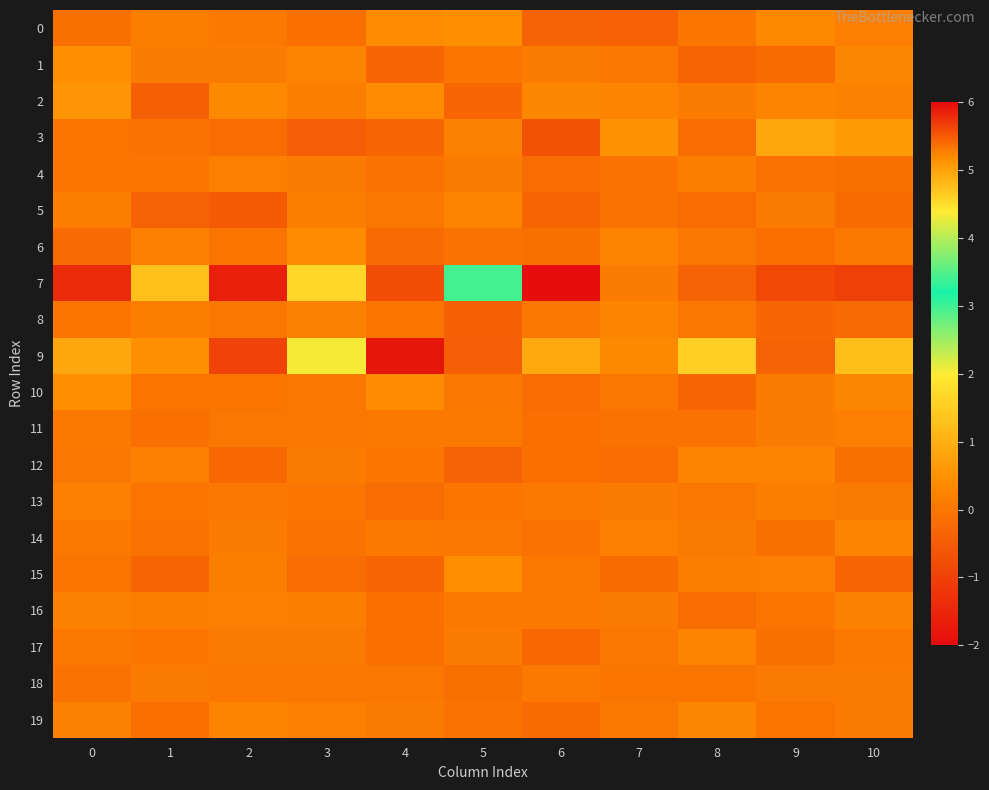

What is the total value across all series at 0?

8.5